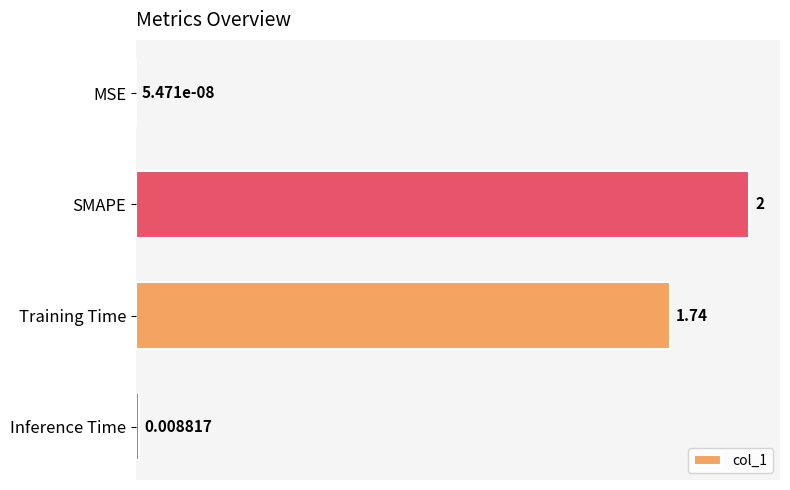

Between MSE and Training Time, which is larger?

Training Time